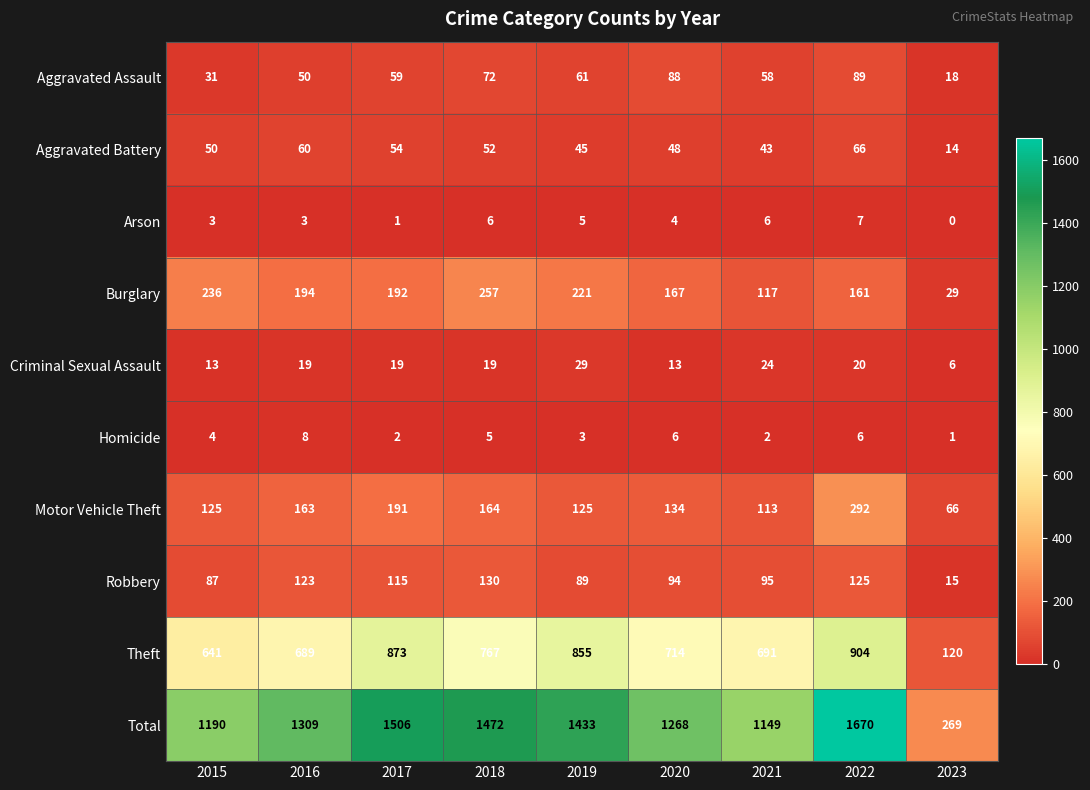

What is the difference between the maximum and minimum values in the Theft series?

784